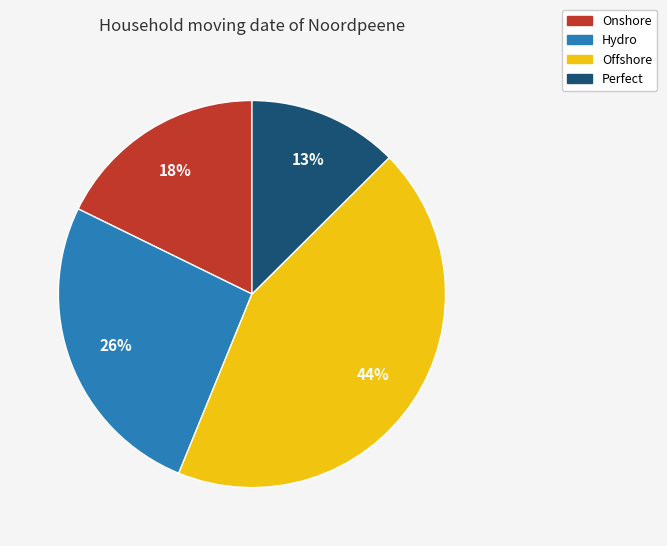

What is the largest slice in the pie chart?

Offshore